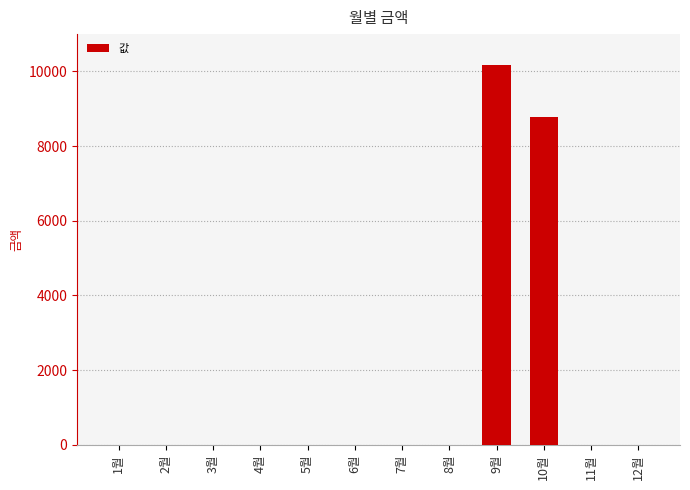

The chart shows a value of 0 at 4월. True or false?

True